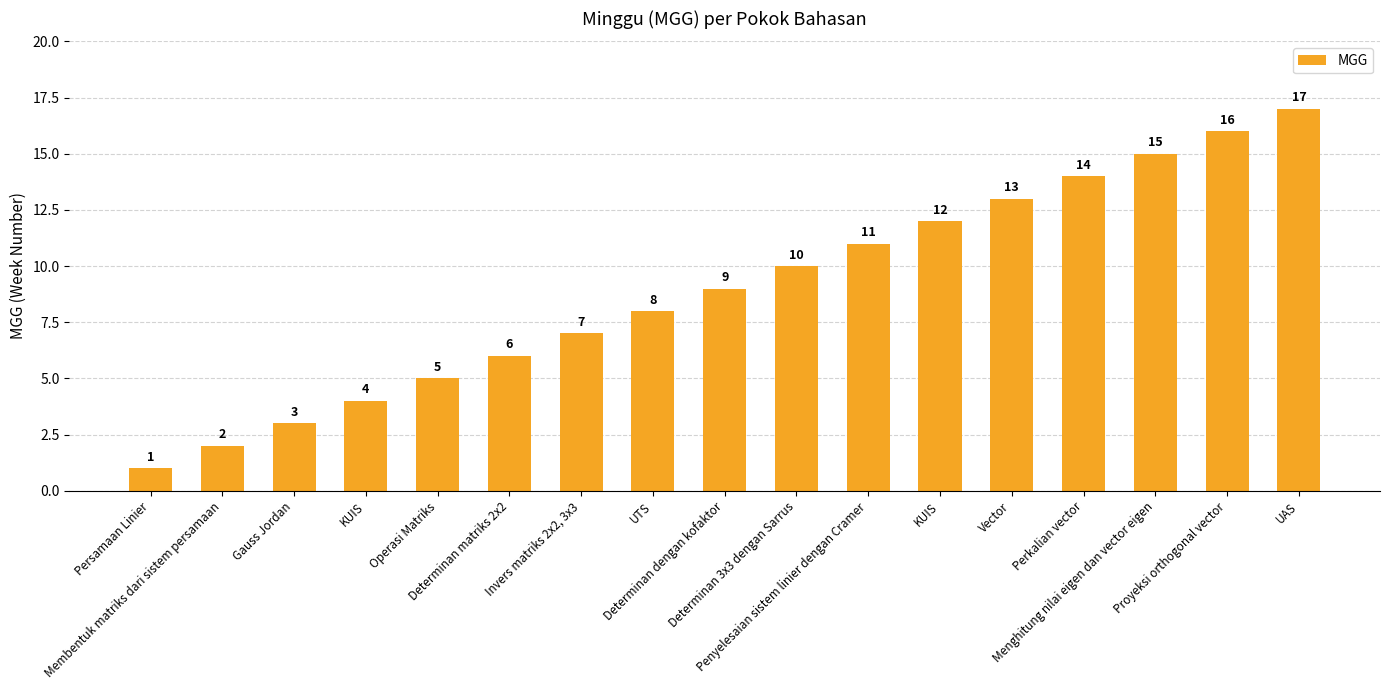

Which label corresponds to the largest value in the chart?

UAS